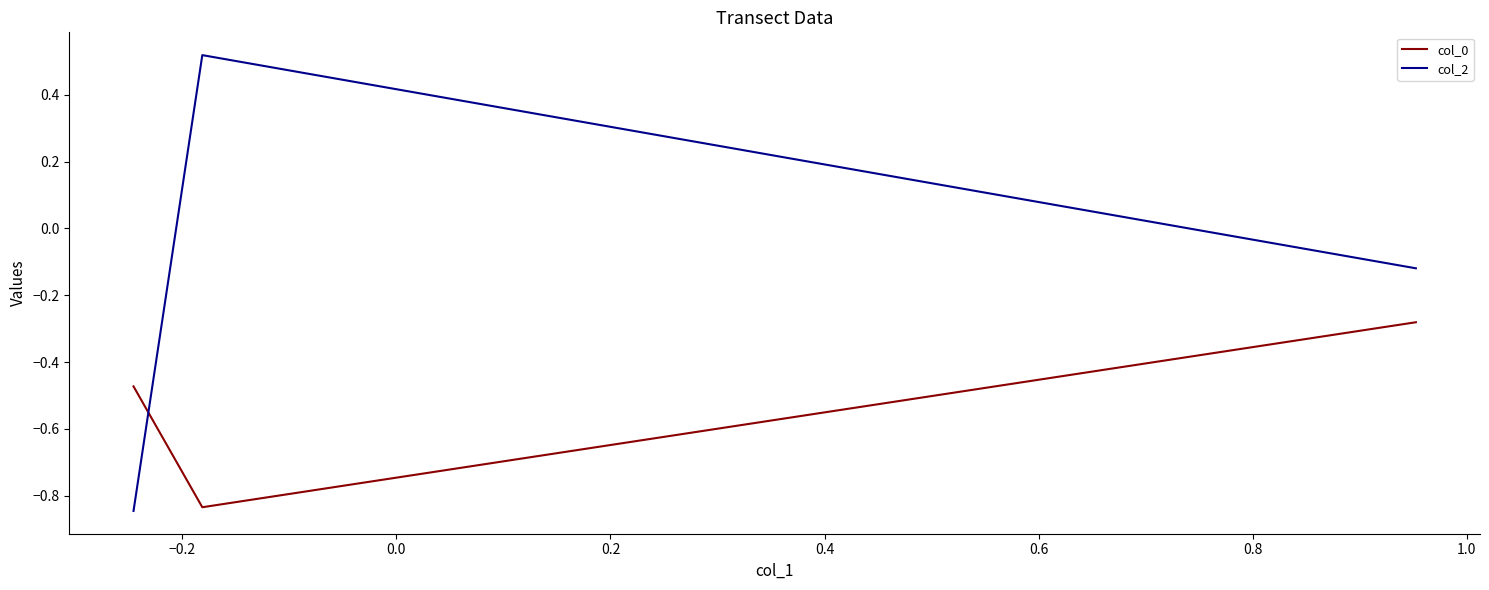

List the series in order of their overall mean, lowest first.

col_0, col_2